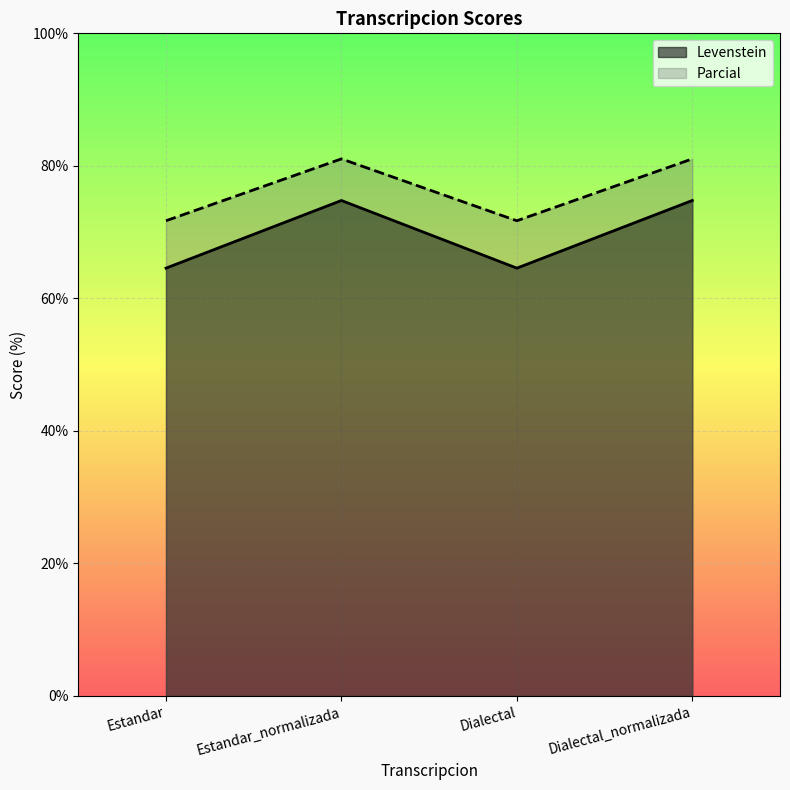

List the series in order of their overall mean, highest first.

Parcial, Levenstein